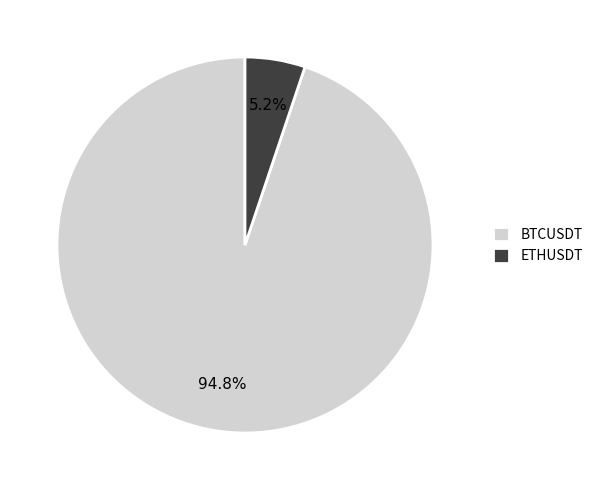

To the nearest percent, what is the difference between the ETHUSDT and BTCUSDT slice percentages?

90%